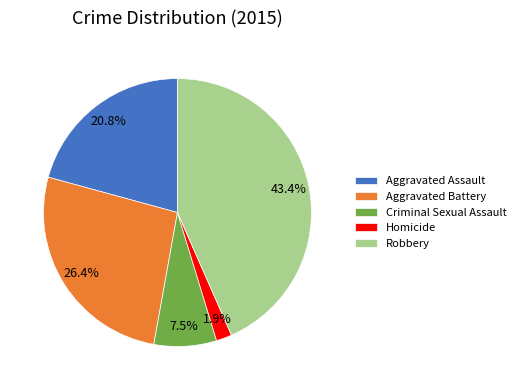

Which slice is the smallest?

Homicide